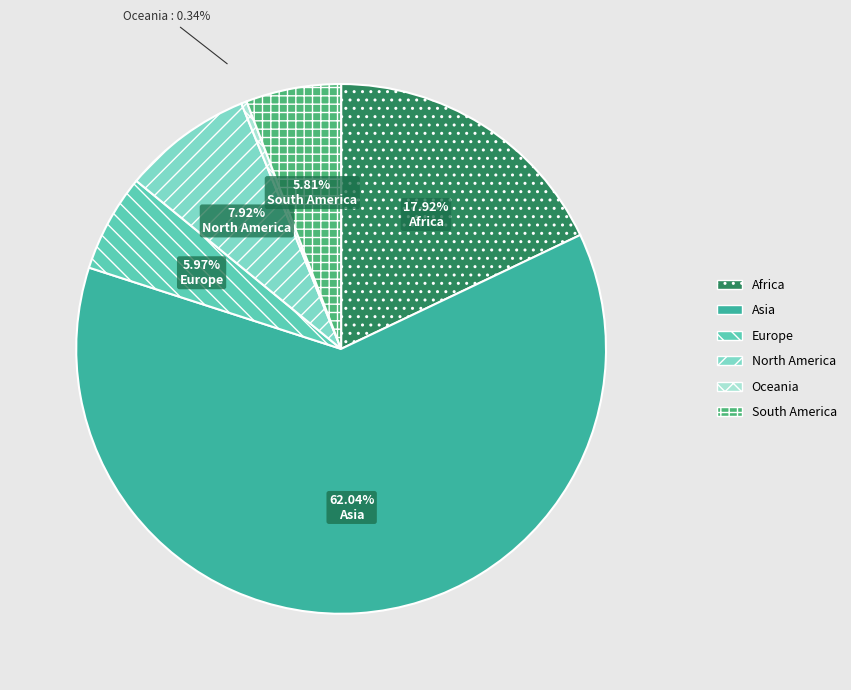

What percentage is NOT represented by South America?

94.2%